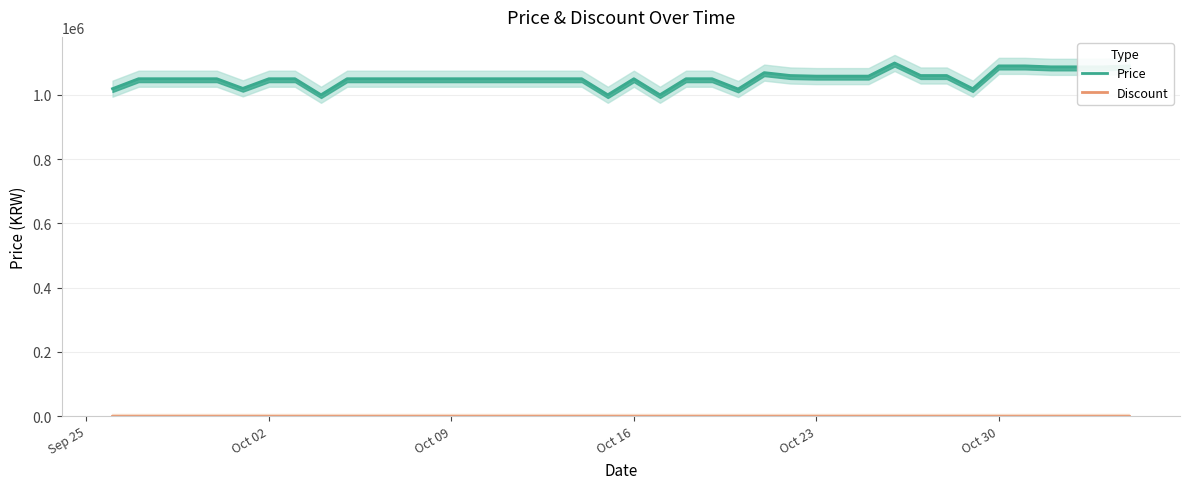

Which series has the largest total across all categories?

Price